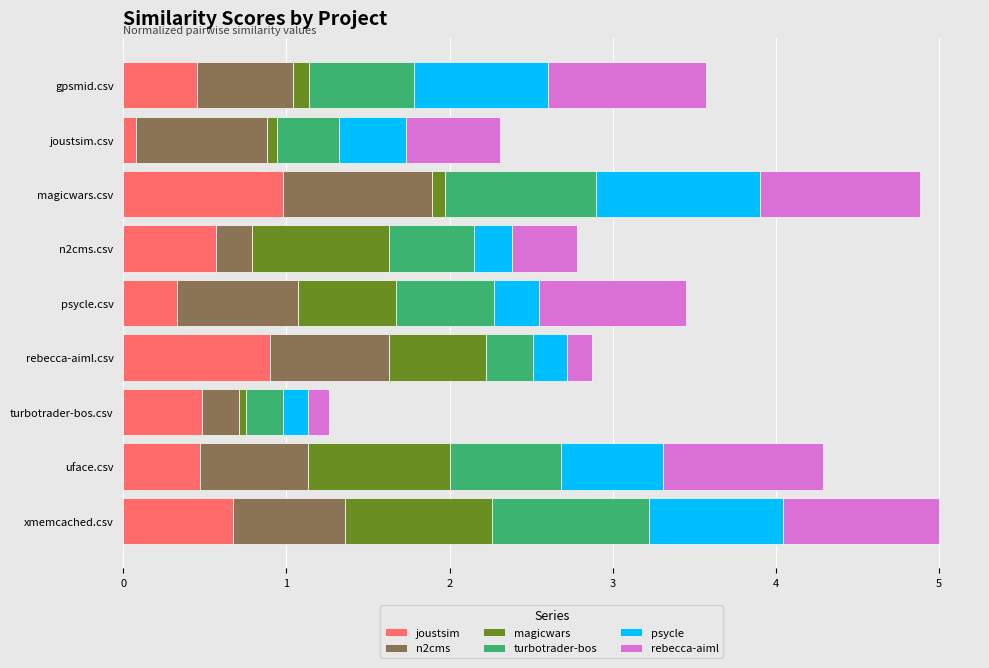

What is the approximate value of joustsim at xmemcached.csv?

0.7